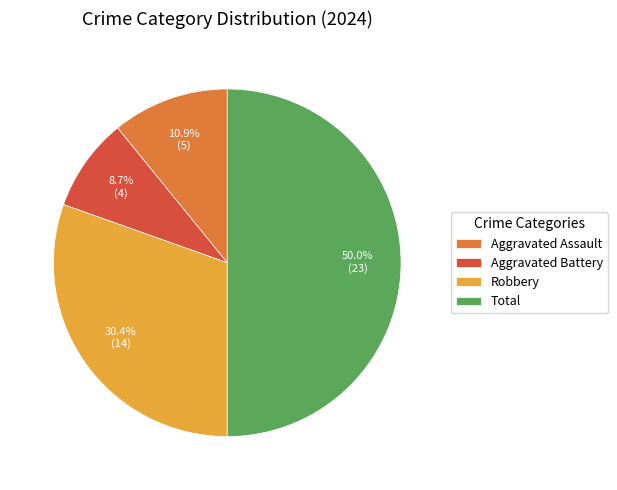

What portion of the pie excludes Aggravated Assault?

89.1%